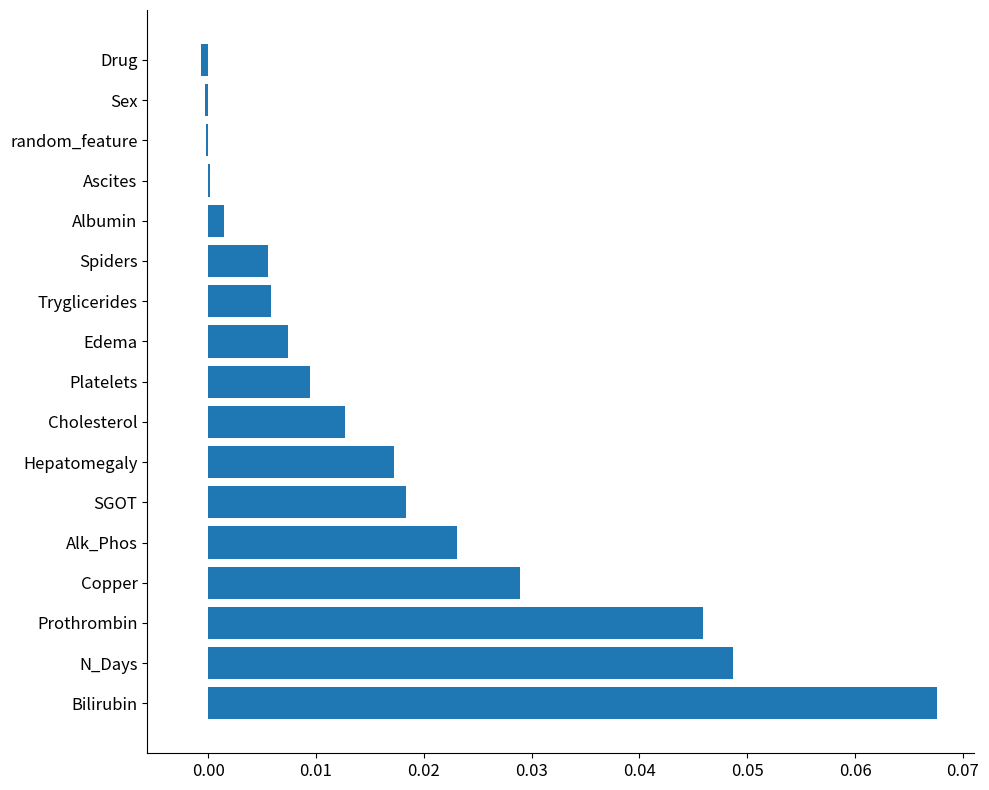

The chart shows a value of 0.0 at Prothrombin. True or false?

True